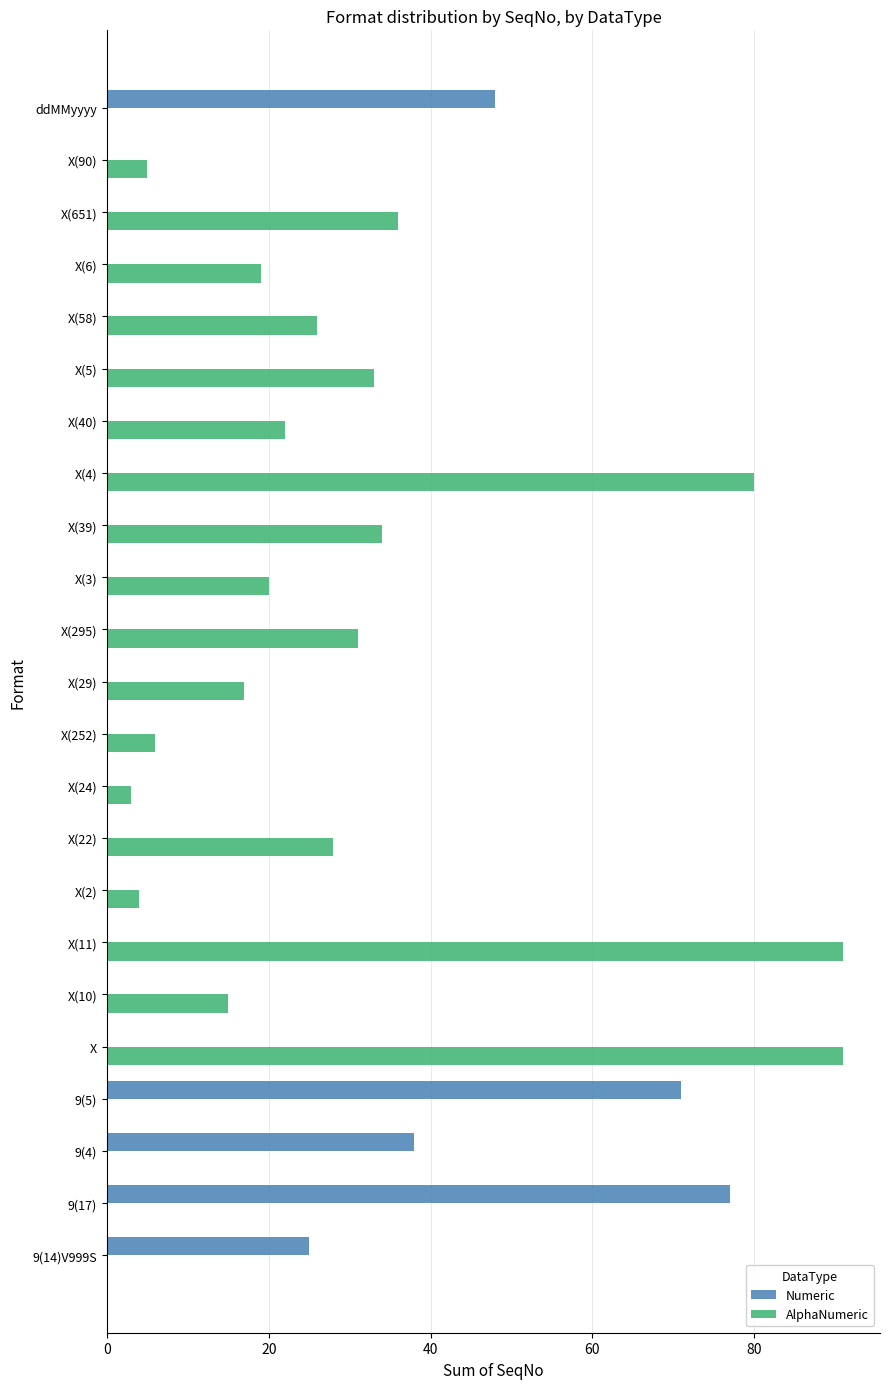

Is the value of AlphaNumeric at X(40) greater than the value of Numeric at X(58)?

Yes